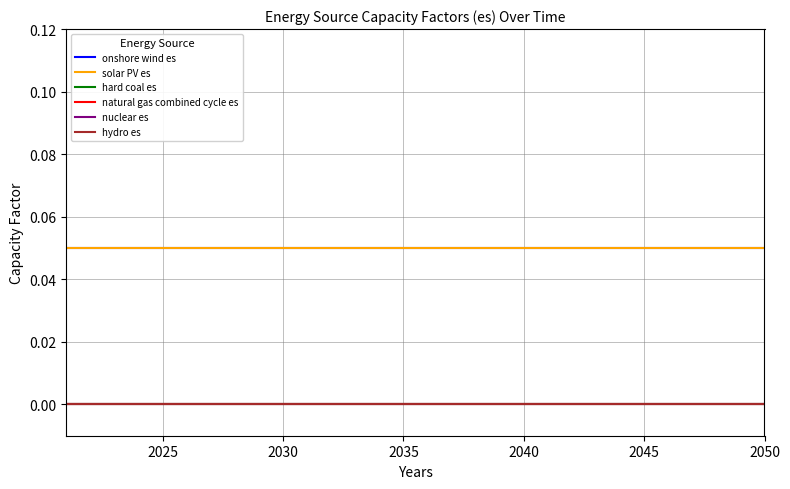

Is this an area chart (filled region under the line)?

No